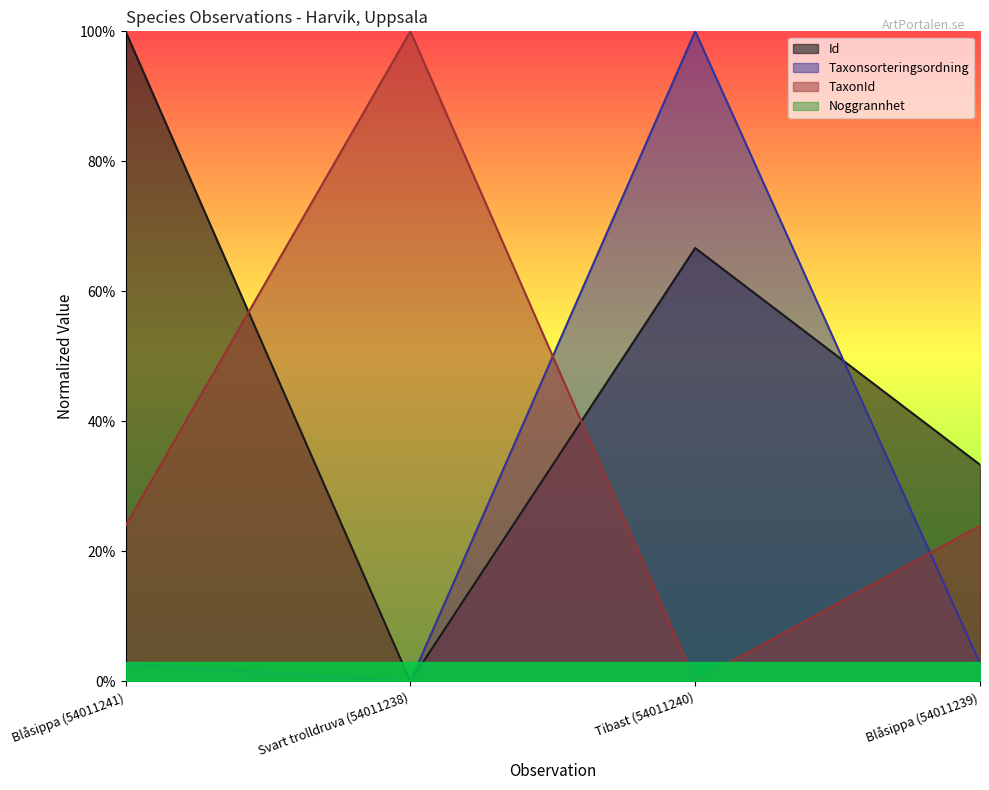

Reading left to right, list all the values displayed in this chart.

Id: 1.0	0.0	0.7	0.3
Taxonsorteringsordning: 0.0	0.0	1.0	0.0
TaxonId: 0.2	1.0	0.0	0.2